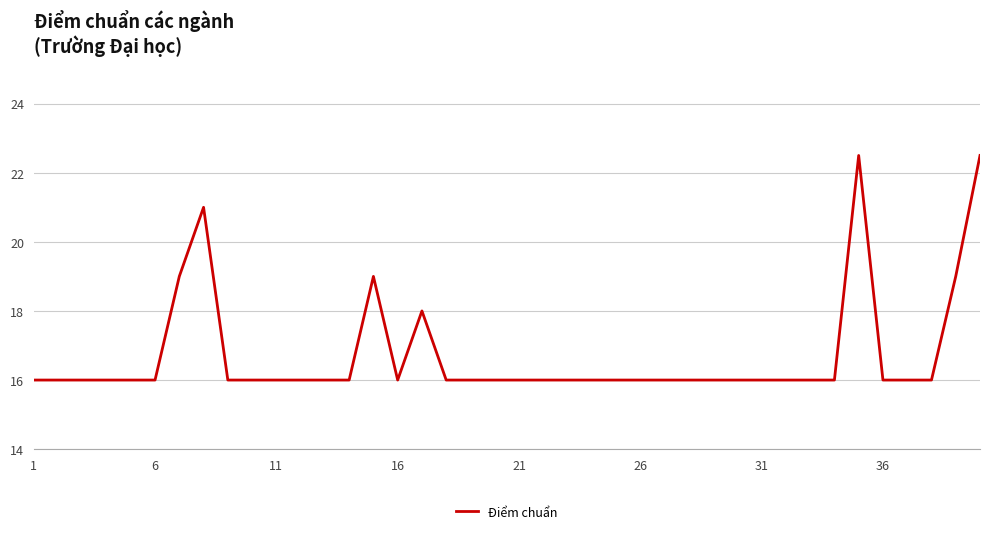

What is the difference between the maximum and minimum values?

6.5